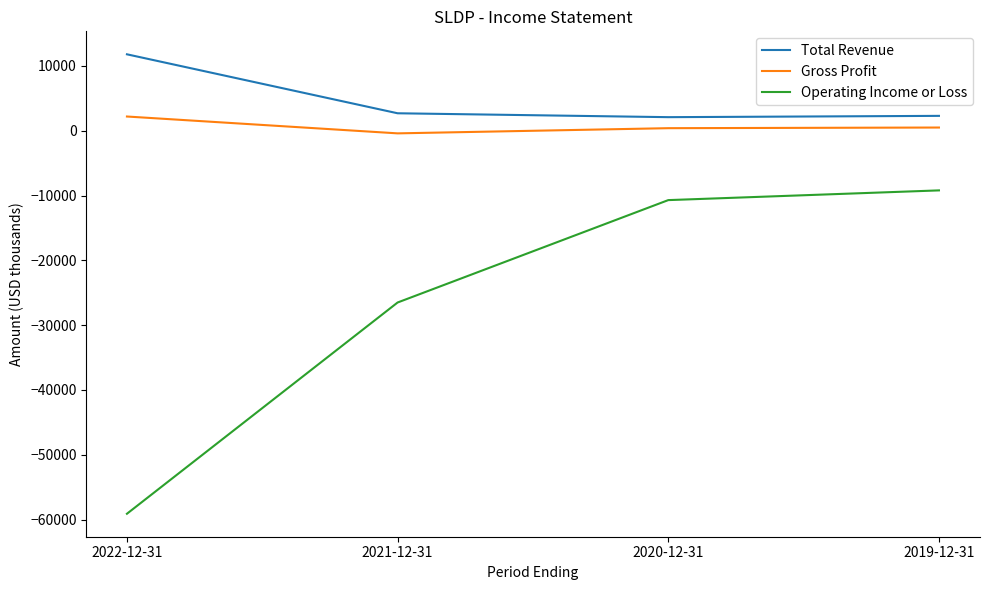

True or false: Operating Income or Loss and Total Revenue cross at least once.

False